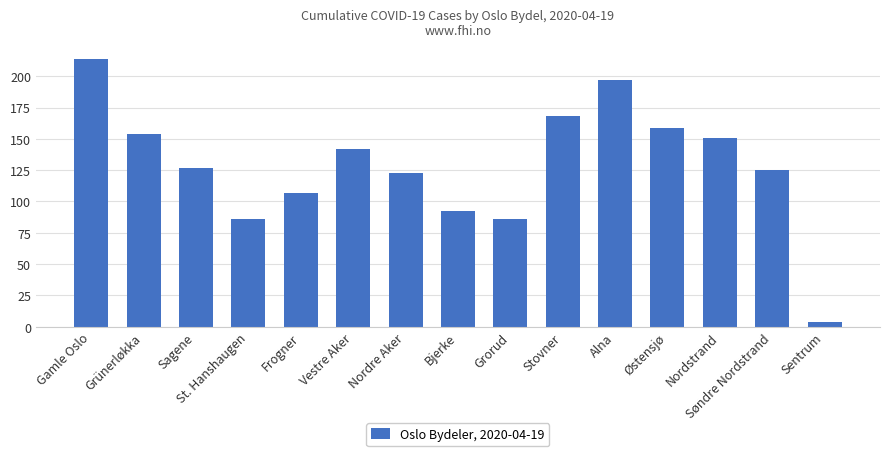

The chart shows a value of 47 at Grorud. True or false?

False